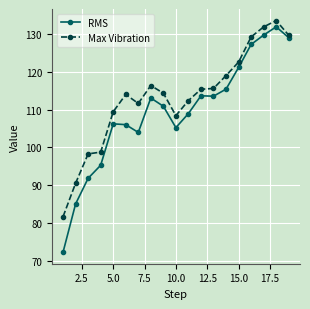

What is the smallest value displayed?

72.2